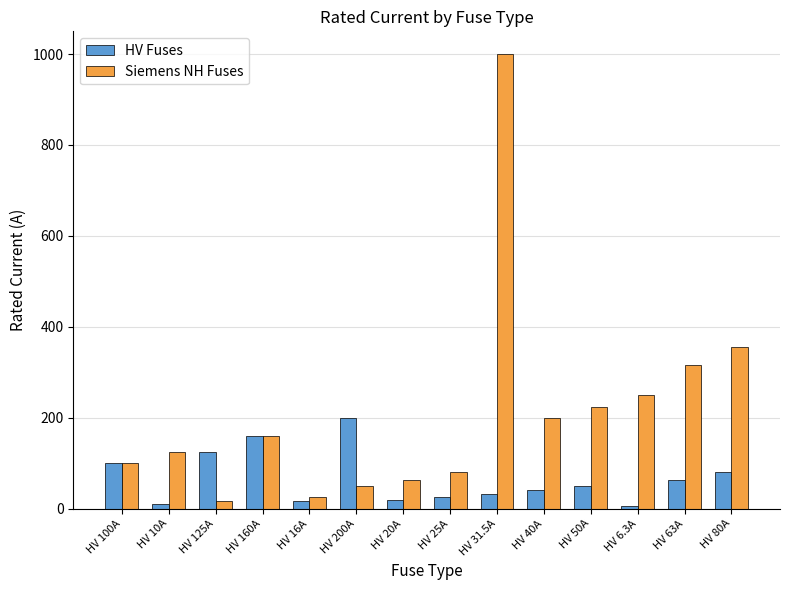

What value does the HV Fuses series have at HV 80A?

80.0